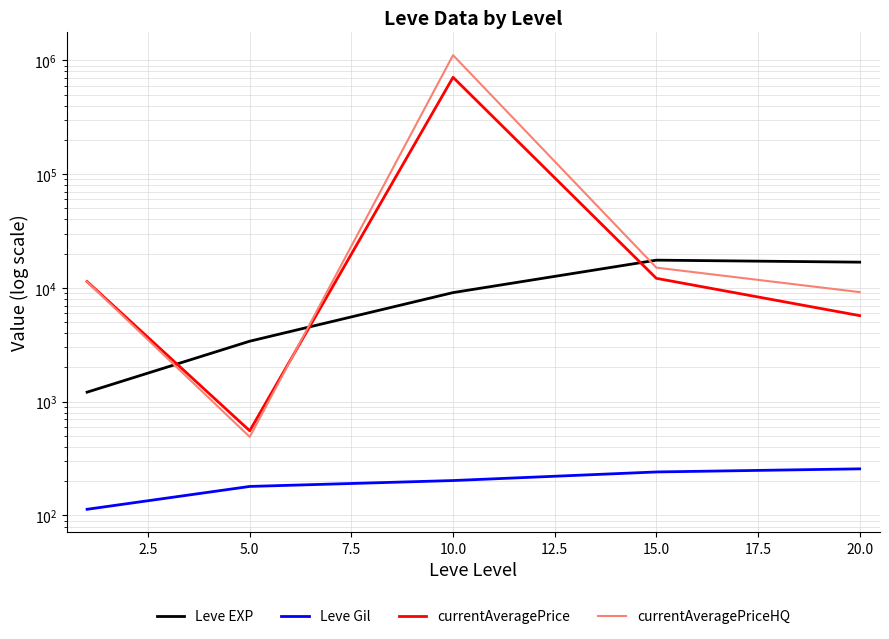

How many intersections are there between Leve EXP and currentAveragePrice?

3